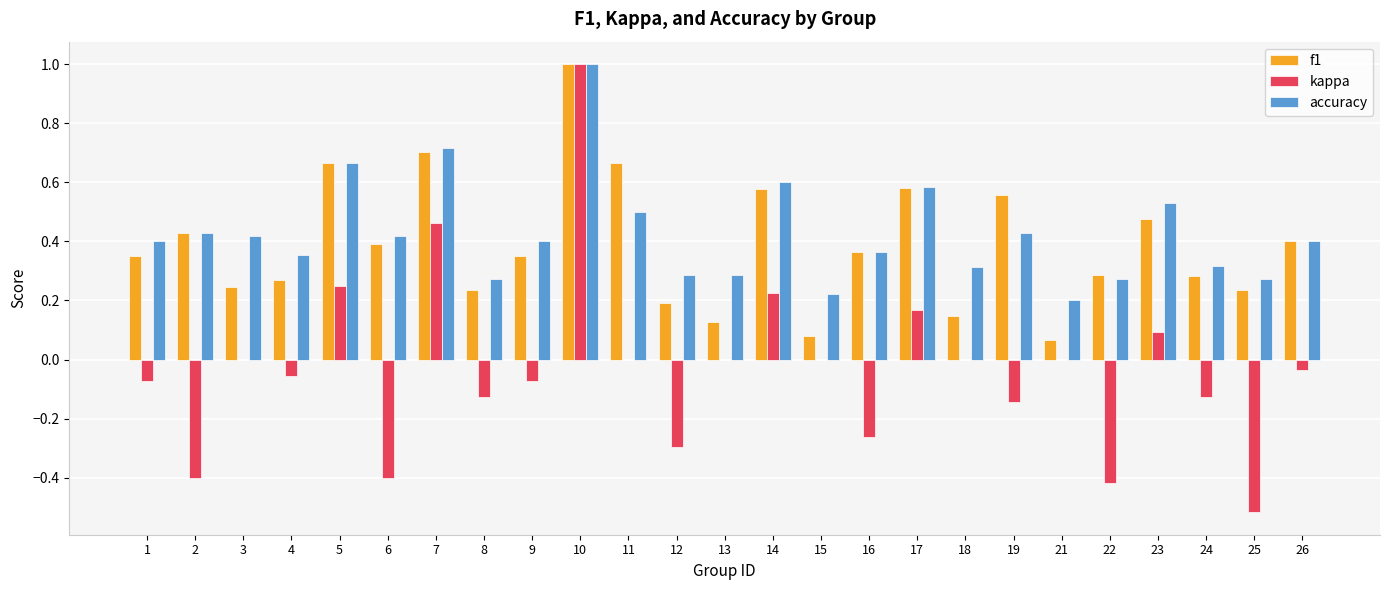

What are all the series names shown in the legend?

f1, kappa, accuracy